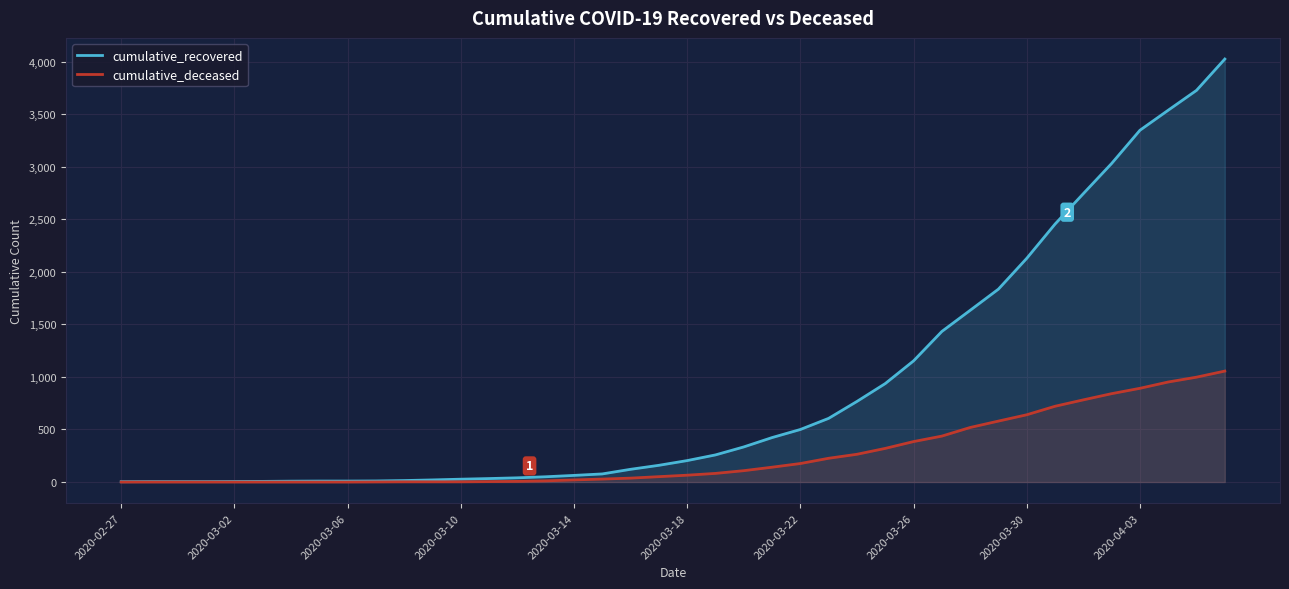

What are all the series names shown in the legend?

cumulative_recovered, cumulative_deceased